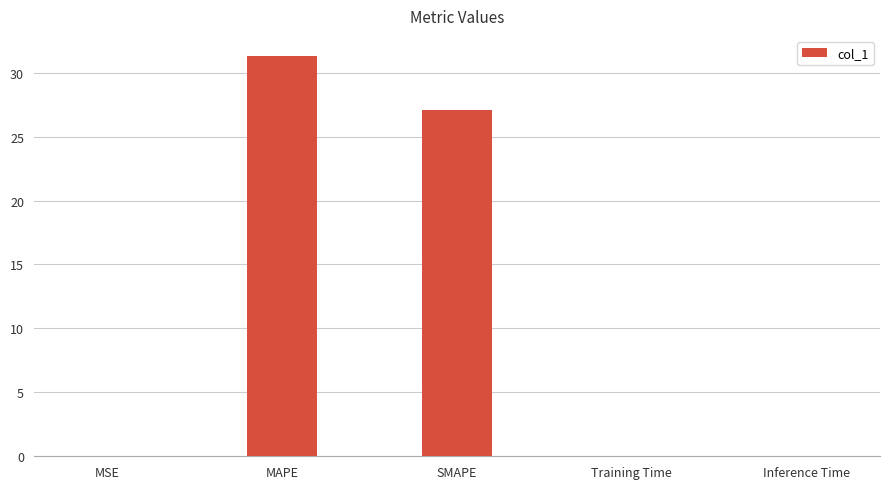

At which category does the chart reach its peak across all series?

MAPE